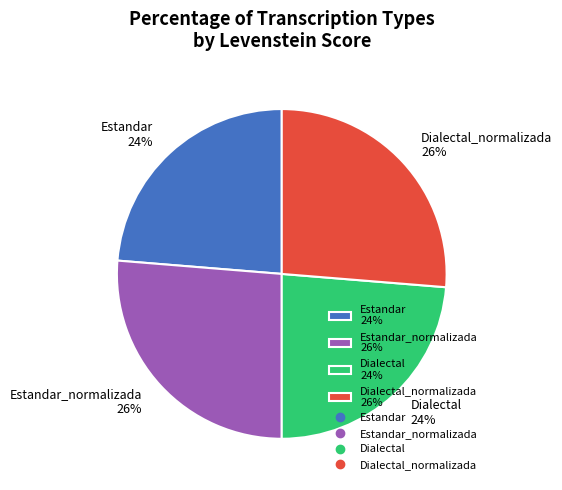

How many slices are in this pie chart?

4